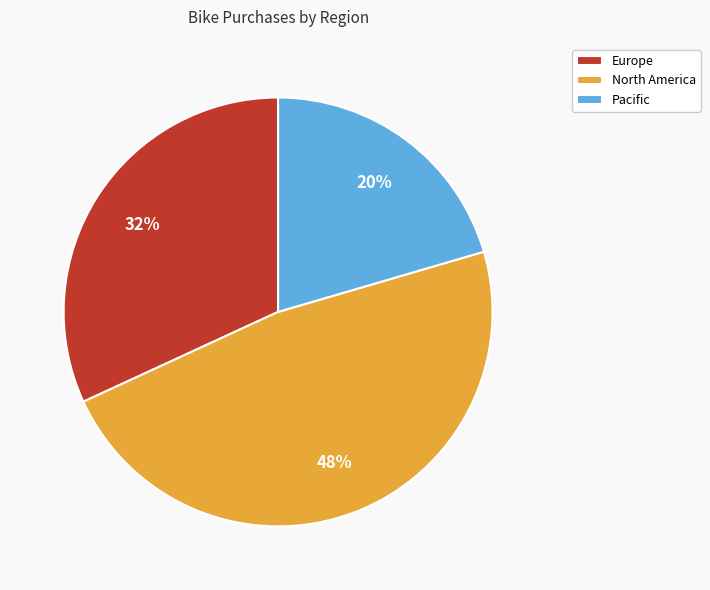

Does Europe represent more than half of the total?

No